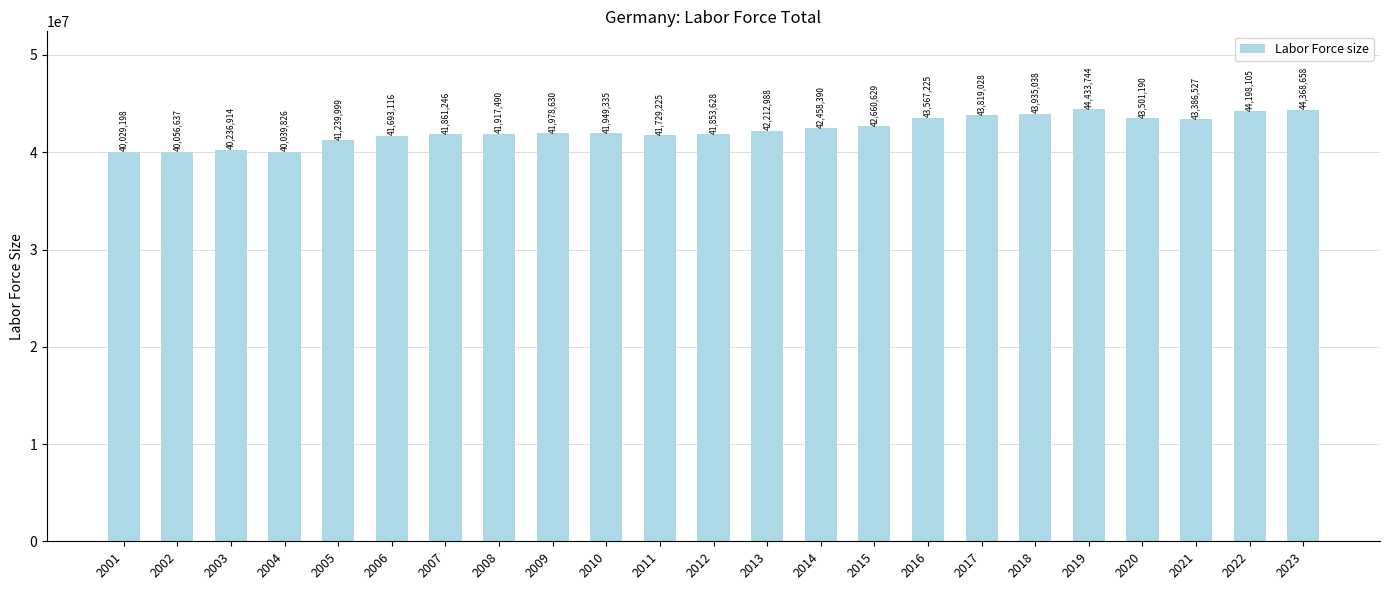

The value at 2021 is 43386527. True or false?

True